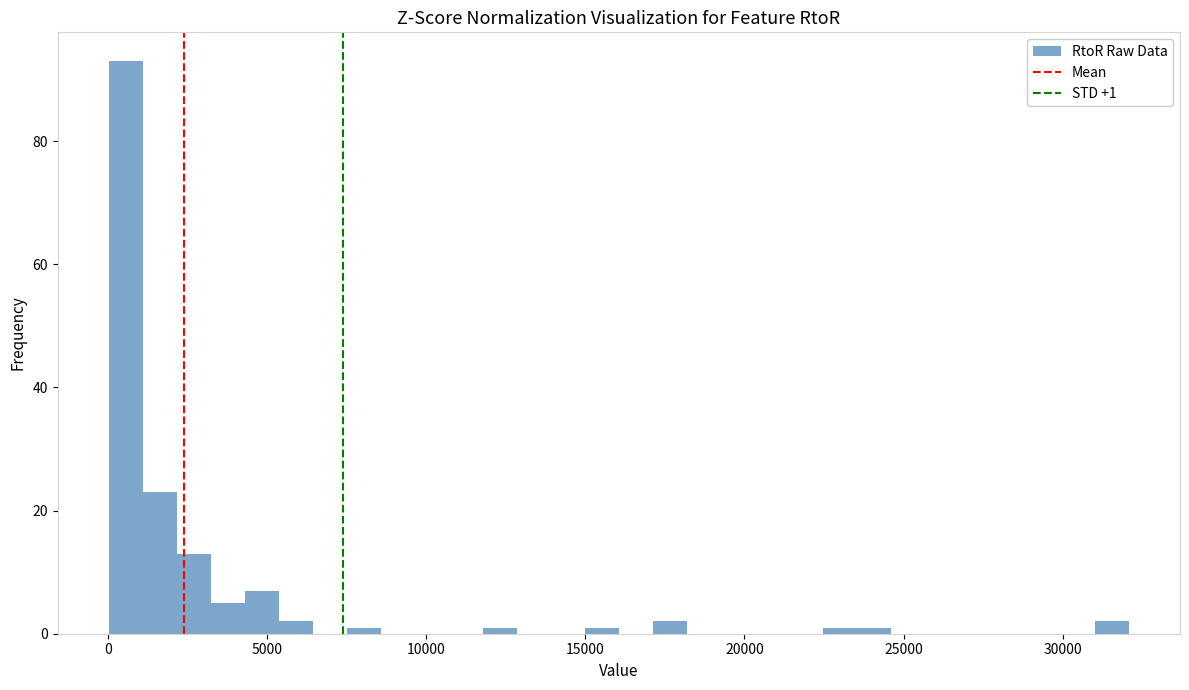

Around what value on the x-axis is the tallest bar? Give the approximate position of its centre, as read against the axis.

500